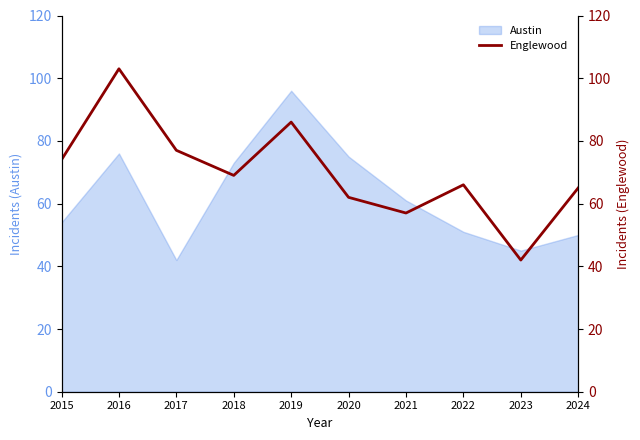

List the labels in order of value, largest first.

2016, 2019, 2017, 2015, 2018, 2022, 2024, 2020, 2021, 2023